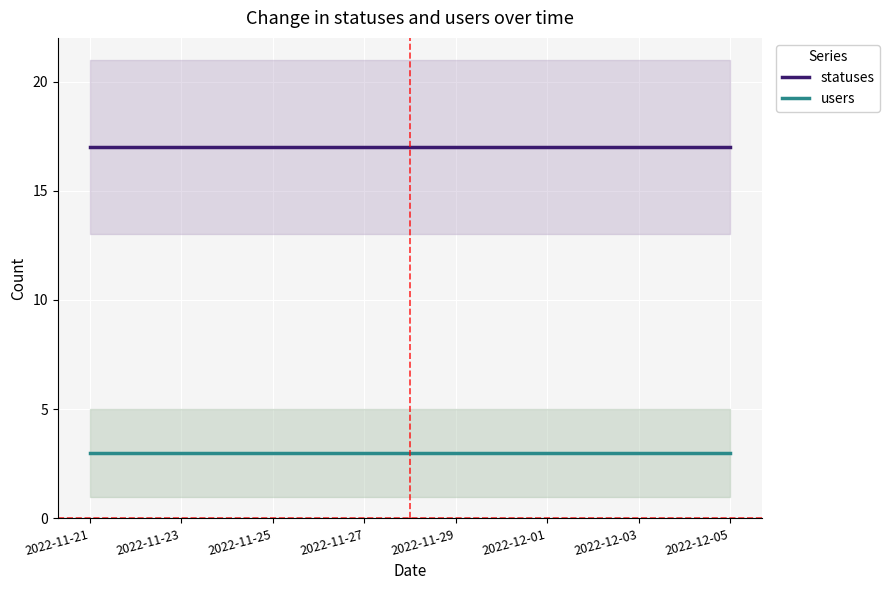

True or false: statuses has a value of 17 at 2022-12-05.

True